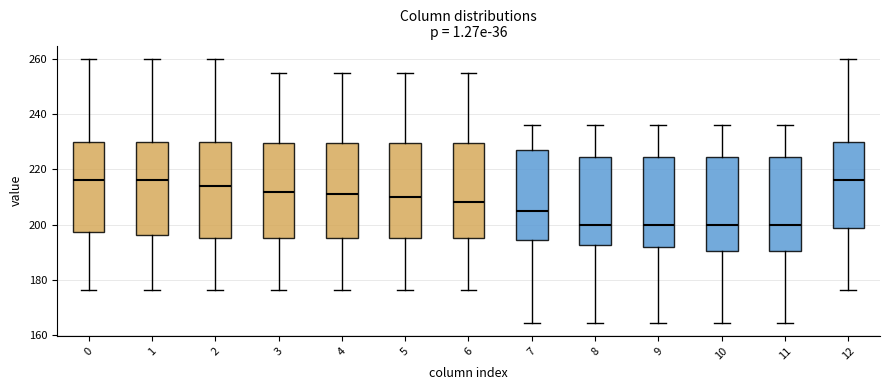

Reading left to right, read every box against the y-axis: the position of its median line, the range the box covers, and the ends of its whiskers. The values are not printed on the chart, so give them approximately, as read against the axis.

0: median 216, box 198 to 230, whiskers 176 to 260
1: median 216, box 196 to 230, whiskers 176 to 260
2: median 214, box 196 to 230, whiskers 176 to 260
3: median 212, box 196 to 230, whiskers 176 to 256
4: median 212, box 196 to 230, whiskers 176 to 256
5: median 210, box 196 to 230, whiskers 176 to 256
6: median 208, box 196 to 230, whiskers 176 to 256
7: median 206, box 194 to 228, whiskers 164 to 236
8: median 200, box 192 to 224, whiskers 164 to 236
9: median 200, box 192 to 224, whiskers 164 to 236
10: median 200, box 190 to 224, whiskers 164 to 236
11: median 200, box 190 to 224, whiskers 164 to 236
12: median 216, box 200 to 230, whiskers 176 to 260